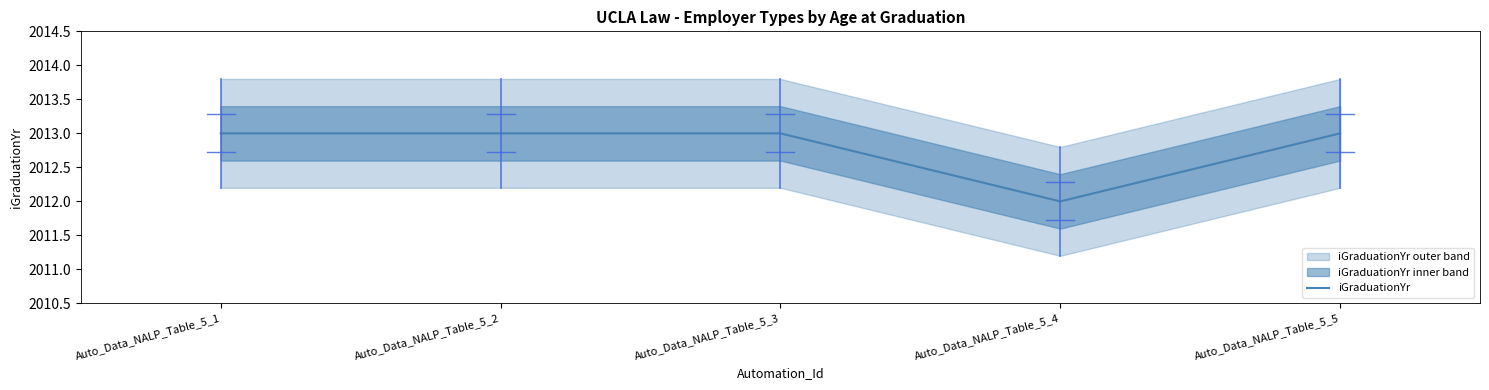

How many points are lower than both their immediate neighbors (excluding endpoints)?

1